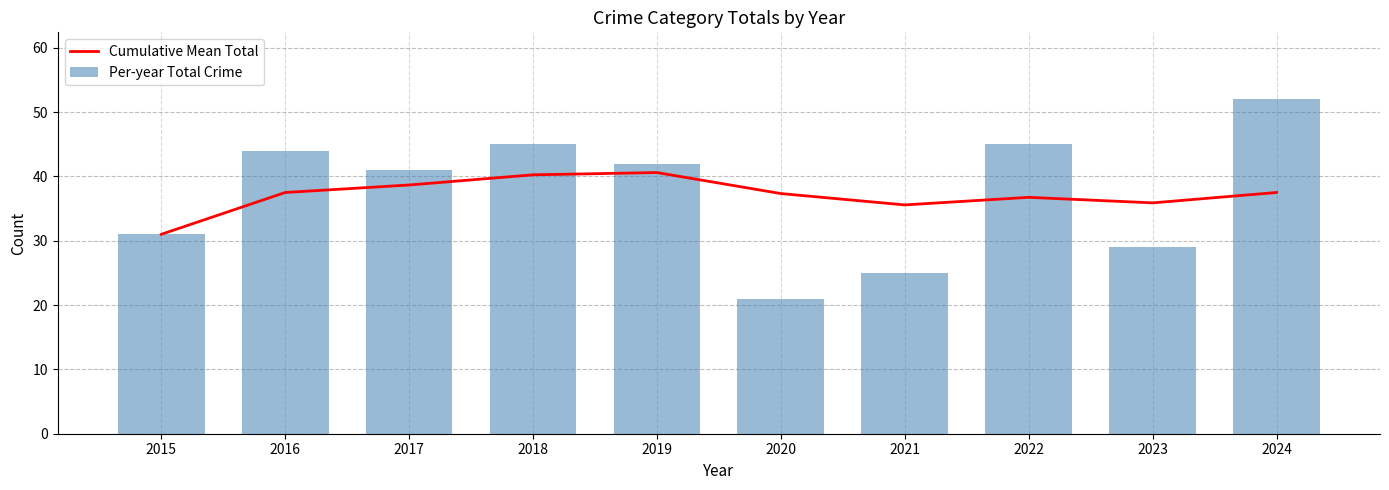

What is the value of the Per-year Total Crime bar at the 2nd from the left?

44